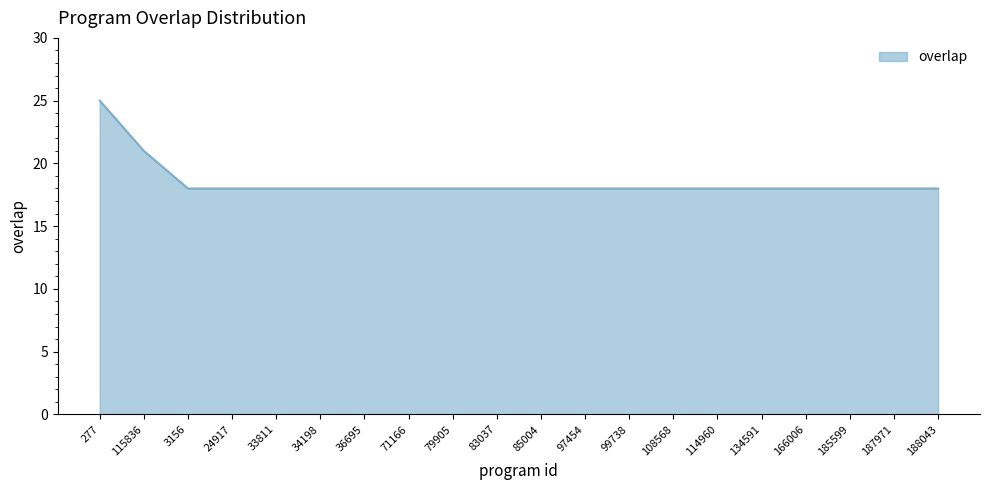

What is the greatest value displayed?

25